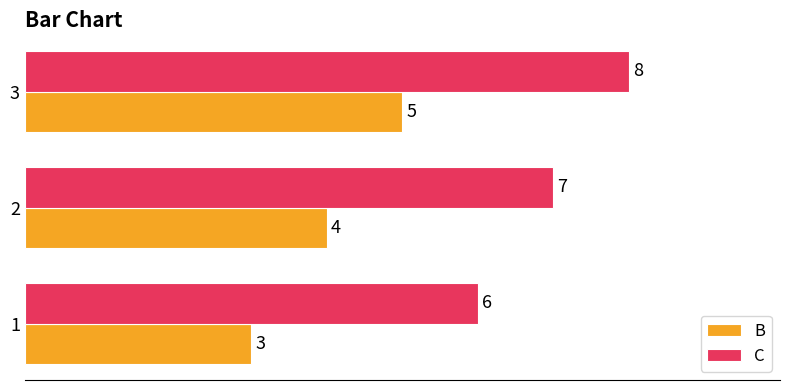

Where is C nearest to the value 7?

2